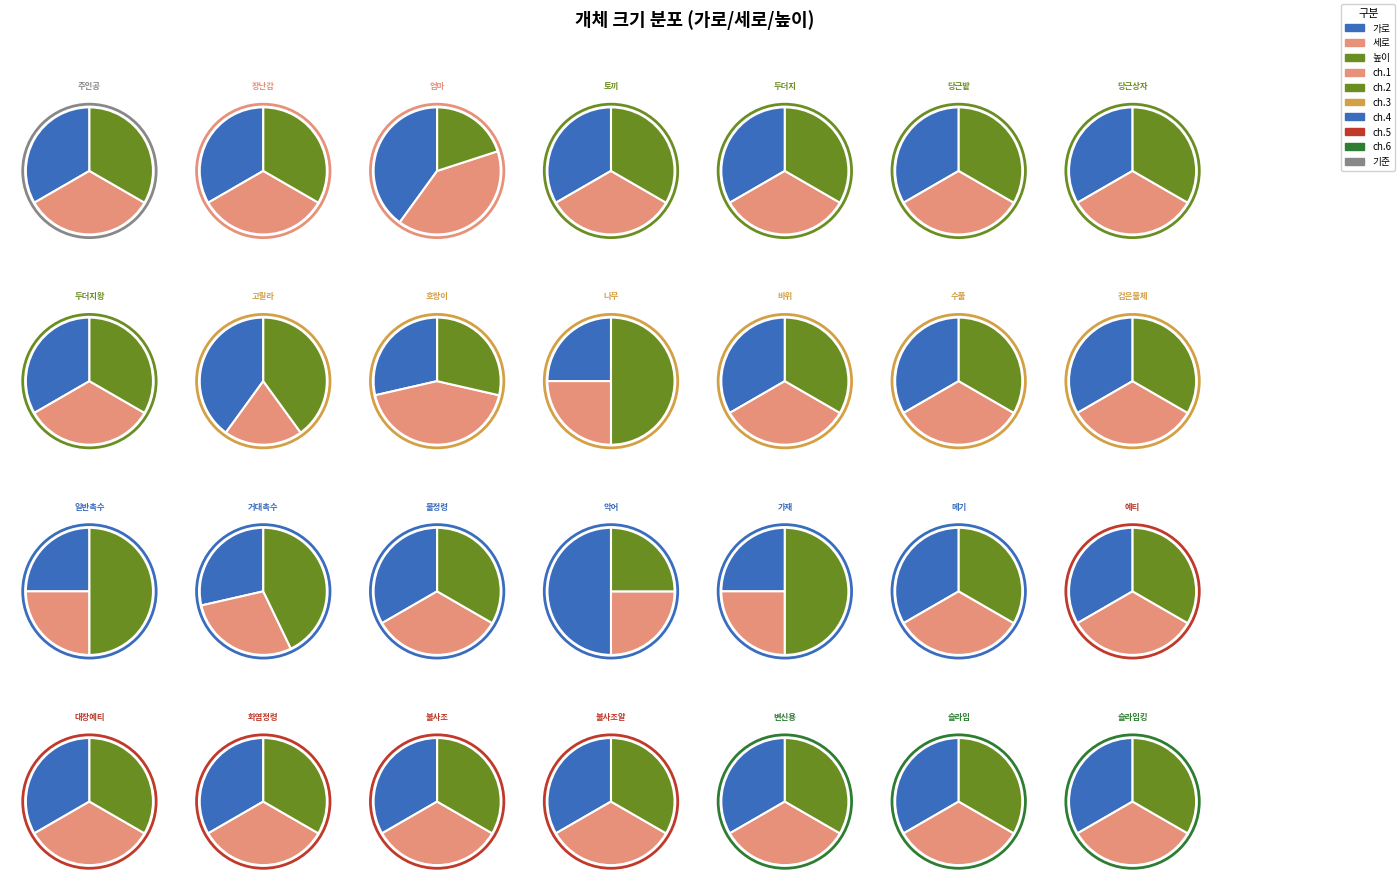

Is it true that 12 is 13% of the pie?

False